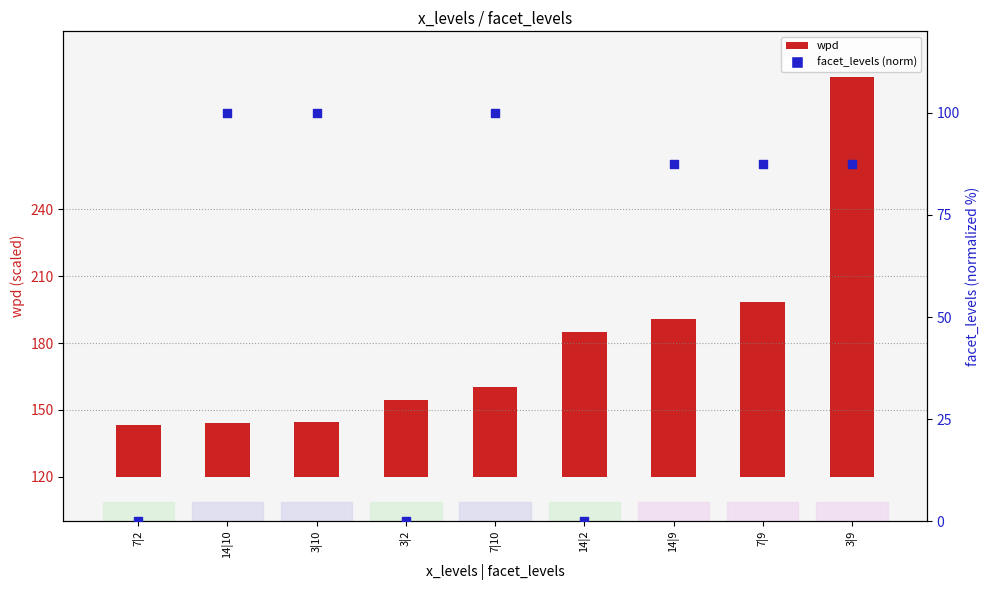

At which category is the sum across all series the highest?

3|9